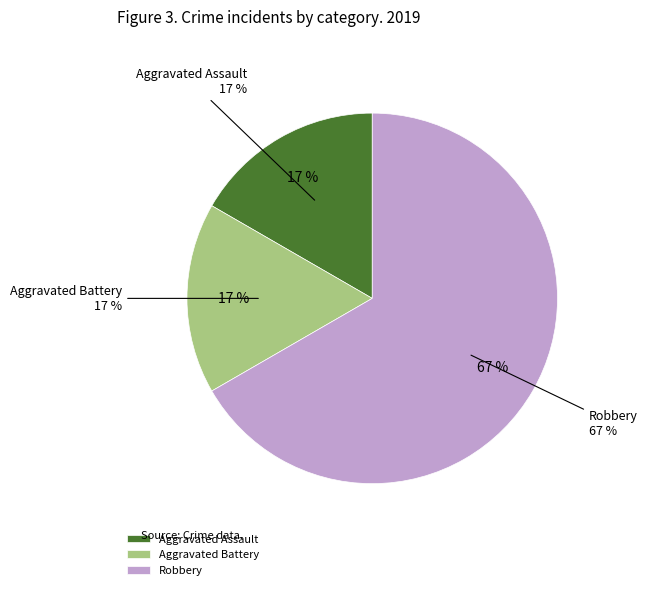

Approximately how many times larger is the value at Total compared to Robbery?

1.5